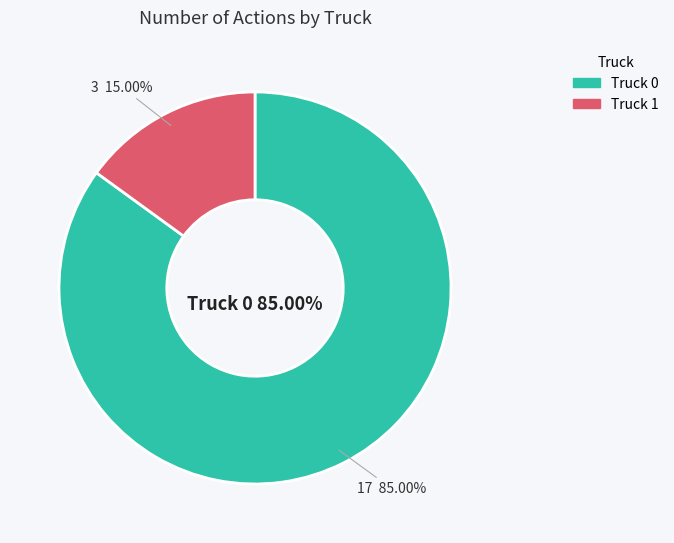

To the nearest percent, what is the average slice percentage?

50%